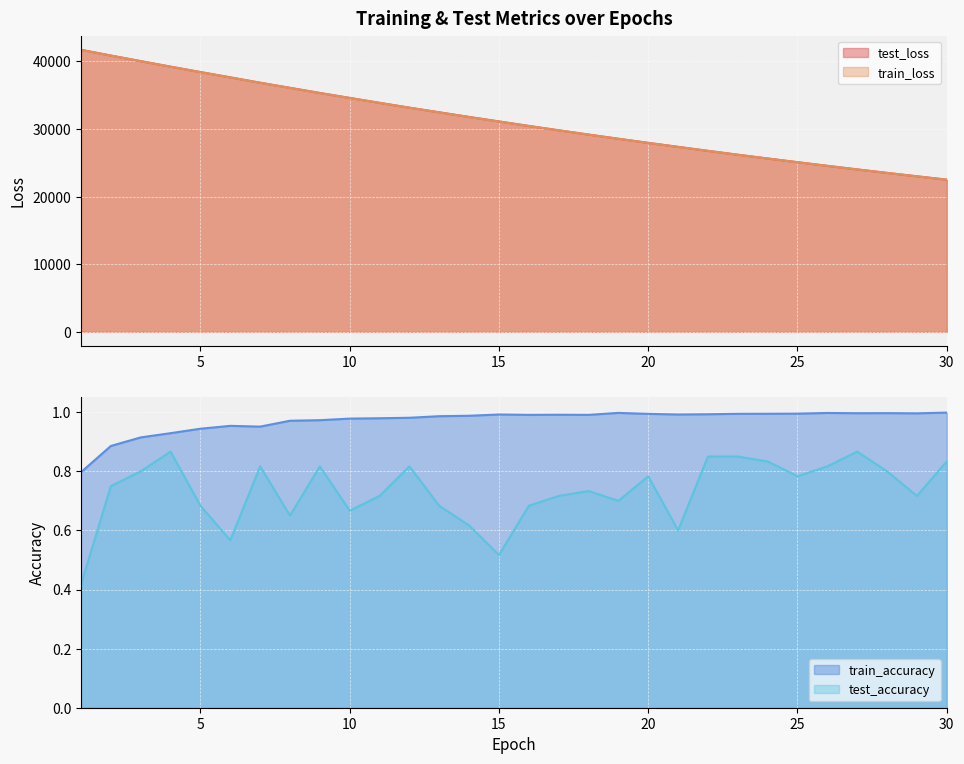

Rank the series at 18 from lowest to highest value.

test_accuracy, train_accuracy, train_loss, test_loss